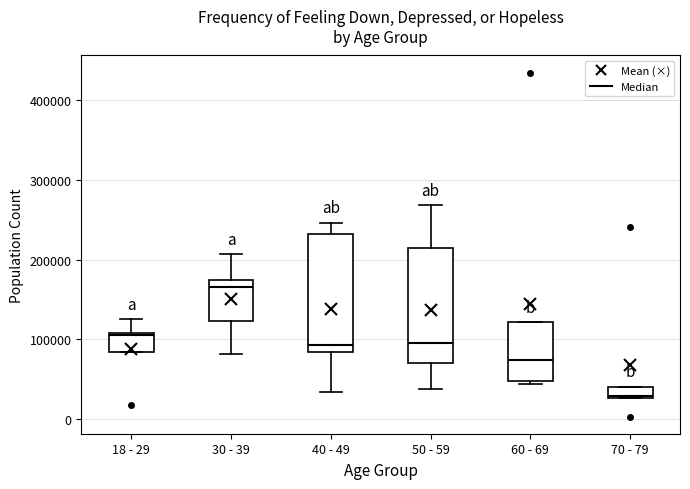

Where is the lower edge of the box for 60 - 69 on the y-axis? The values are not printed on the chart, so give them approximately, as read against the axis.

50000